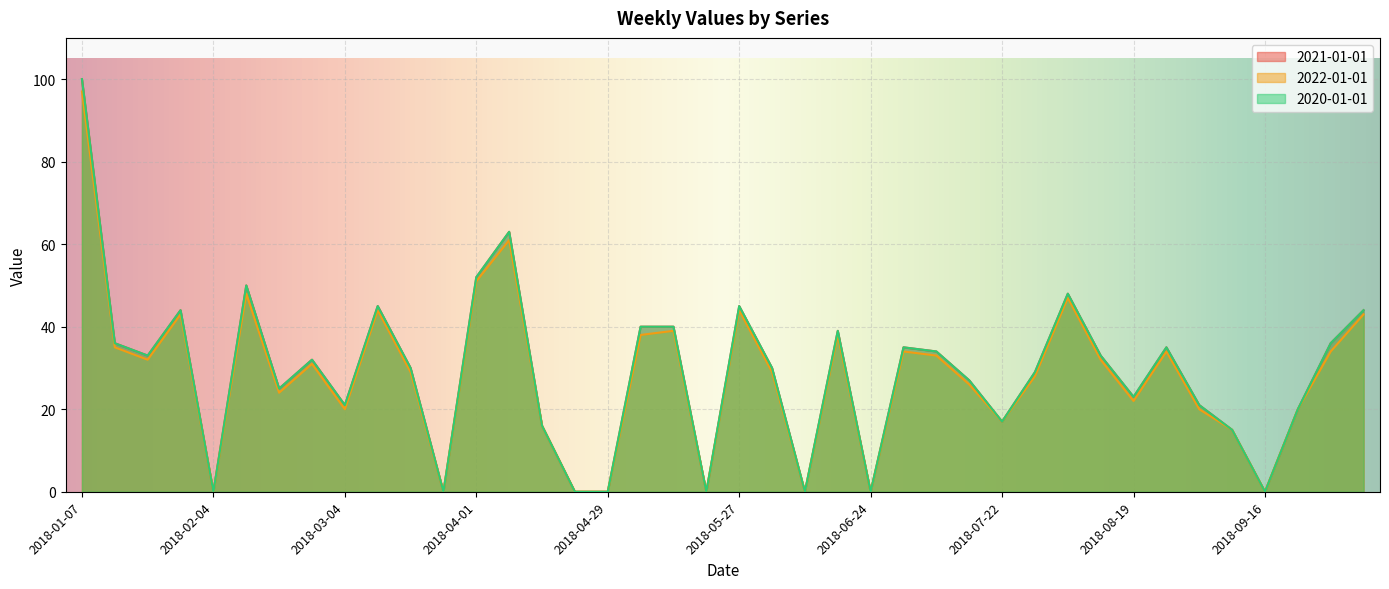

True or false: 2021-01-01 has a value of 46 at 2018-04-29.

False